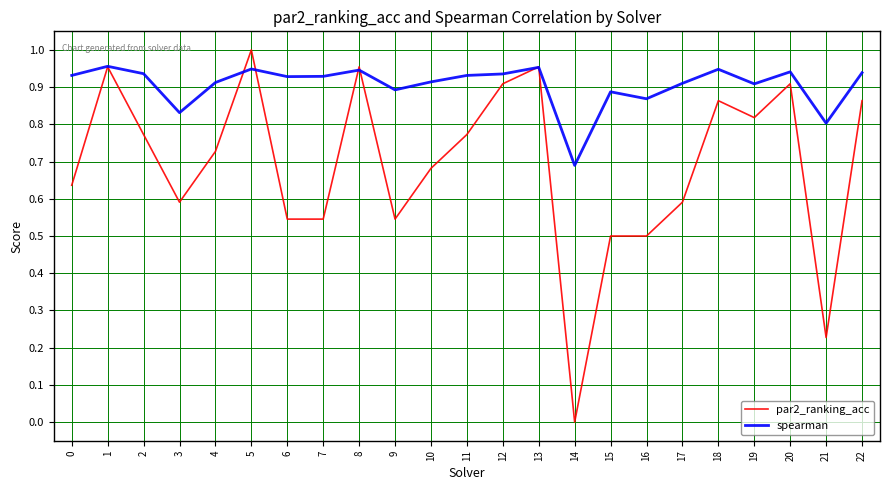

The value of par2_ranking_acc at 9 is 0.9. True or false?

False